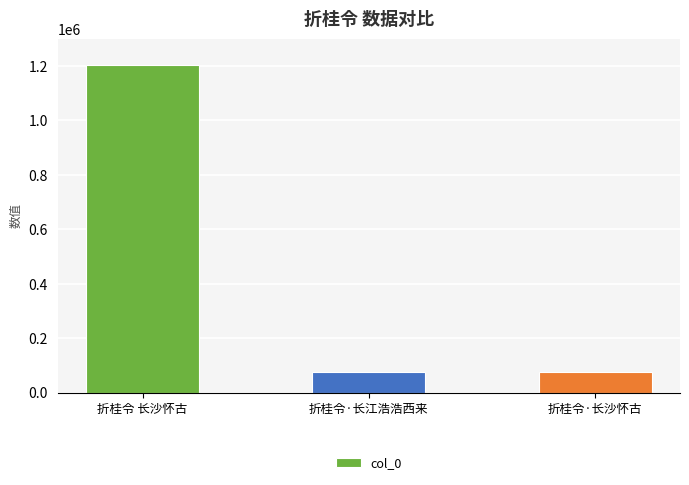

Where is the data nearest to the value 639038?

折桂令·长江浩浩西来